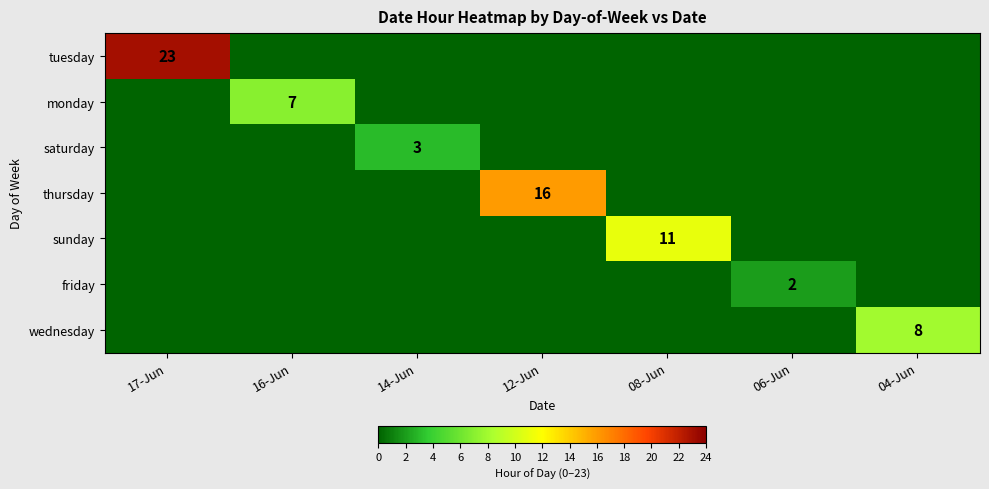

Count the number of data series in this chart.

7